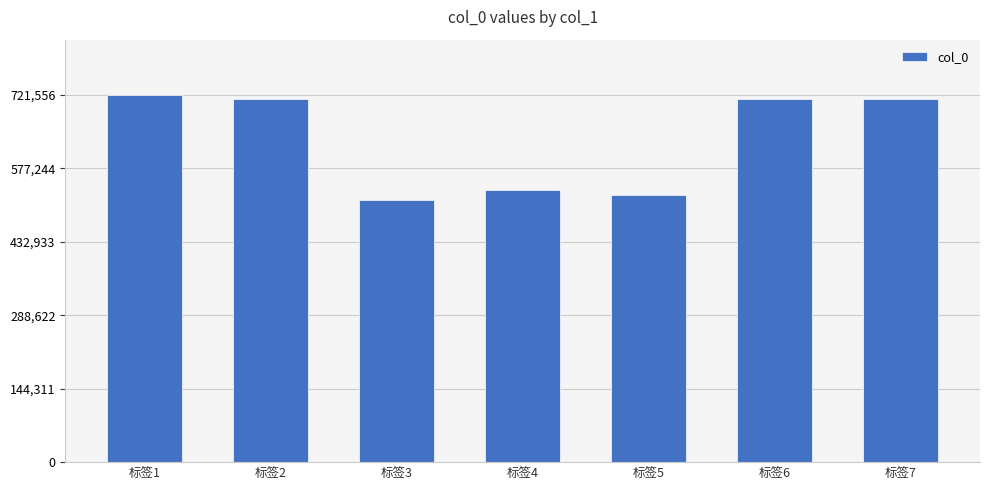

Which has a higher value, 标签2 or 标签5?

标签2